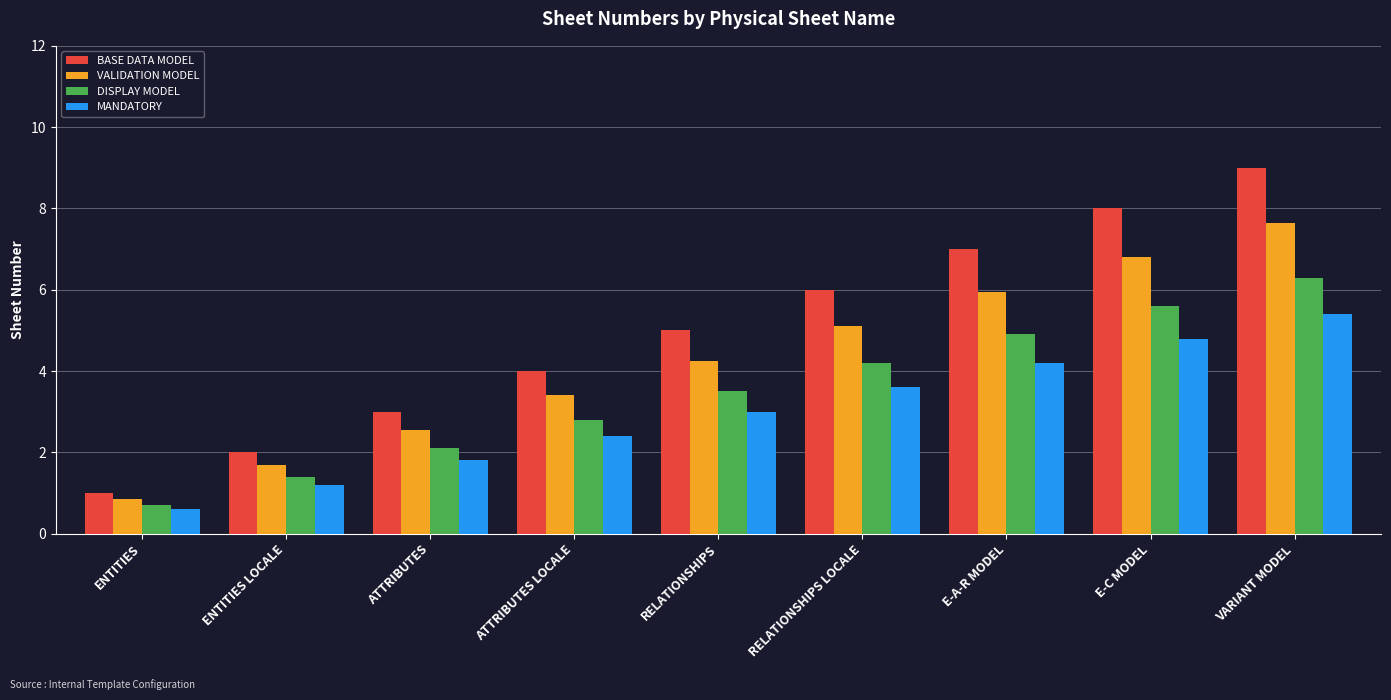

True or false: DISPLAY MODEL has a value of 0.9 at RELATIONSHIPS.

False